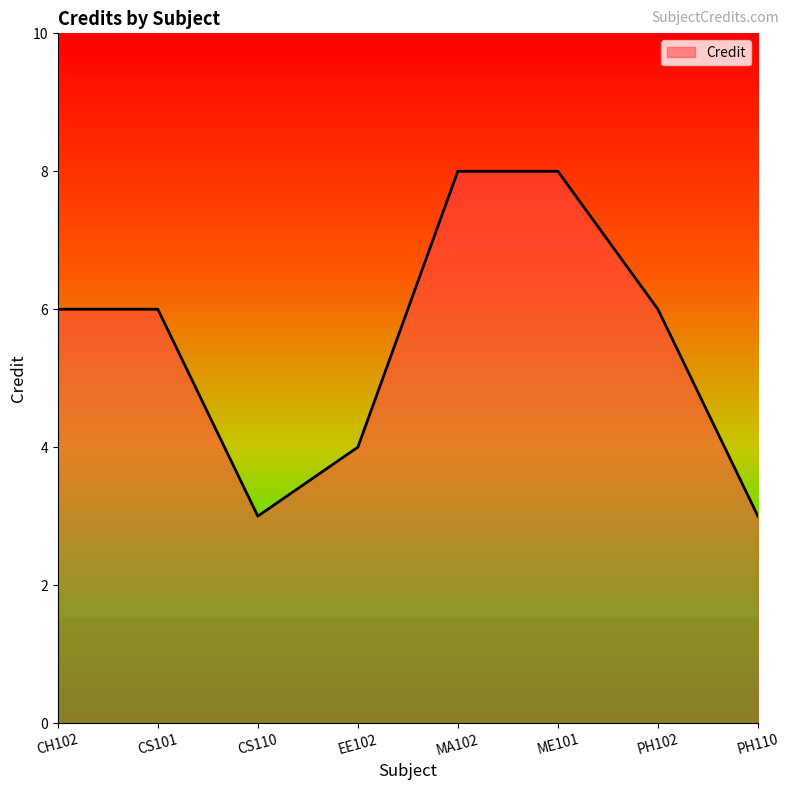

True or false: the data shows 3 at ME101.

False